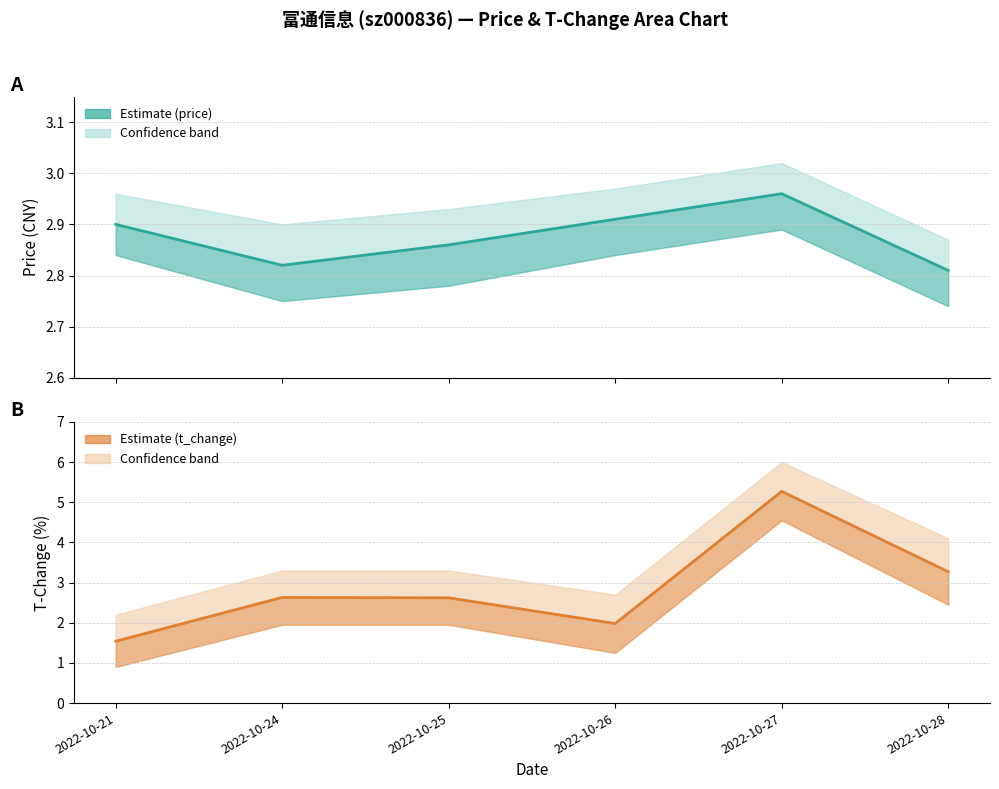

The t_change series shows 1.7 at 2022-10-24. True or false?

False